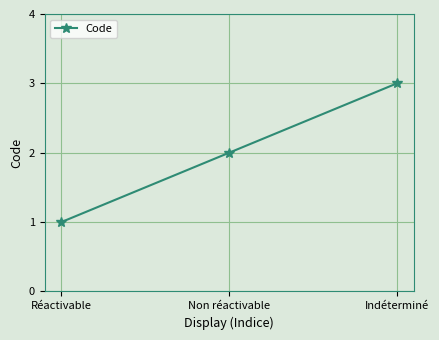

Which label corresponds to the largest value in the chart?

Indéterminé